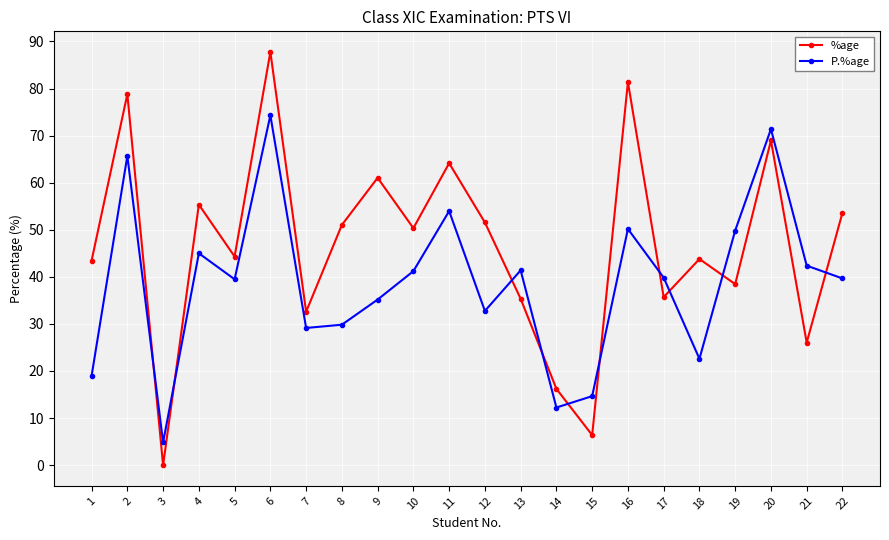

What is the average value of the %age series?

46.6